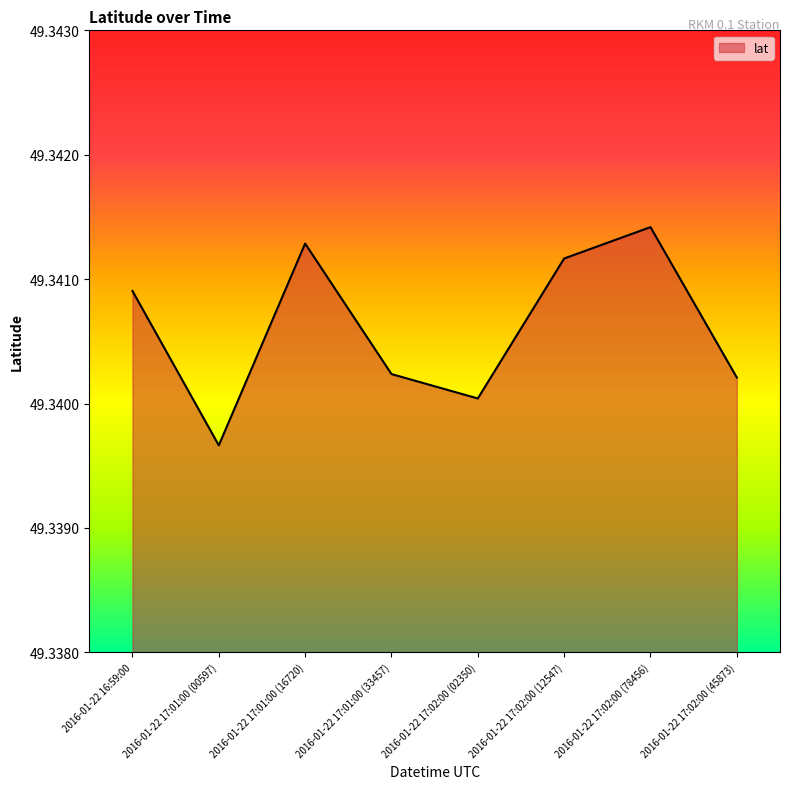

How many interior local valleys (lower than both neighbors) does the data have?

2